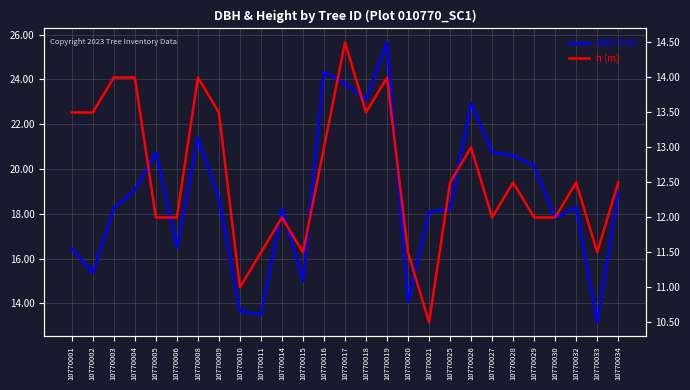

What is the spread (max minus min) of values at 10770011?

2.0